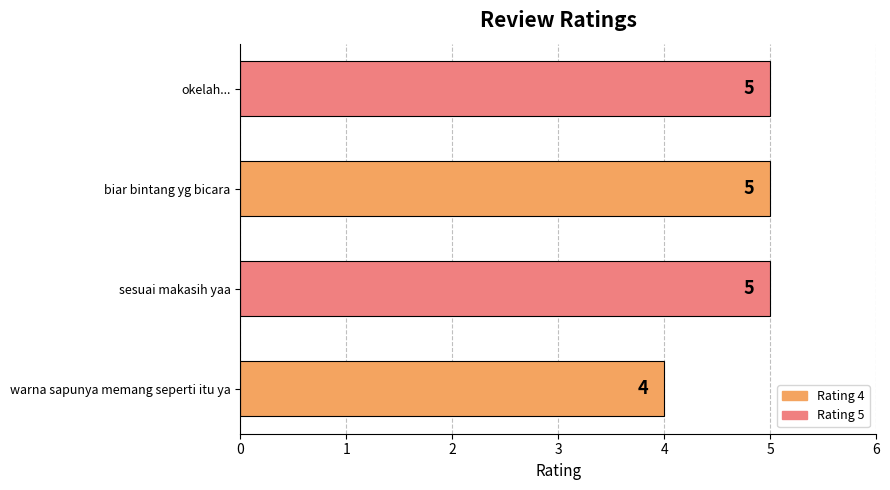

Where is the data nearest to the value 4?

warna sapunya memang seperti itu ya